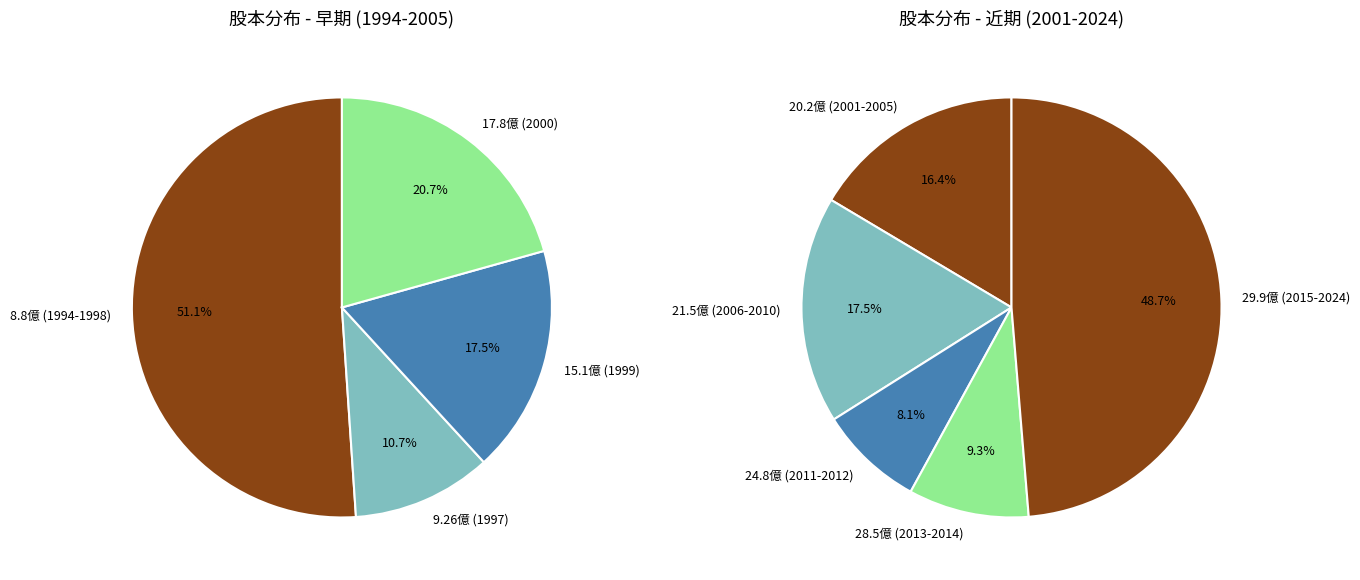

Combined, do 2016-2020 and 2011-2015 account for over 50%?

No